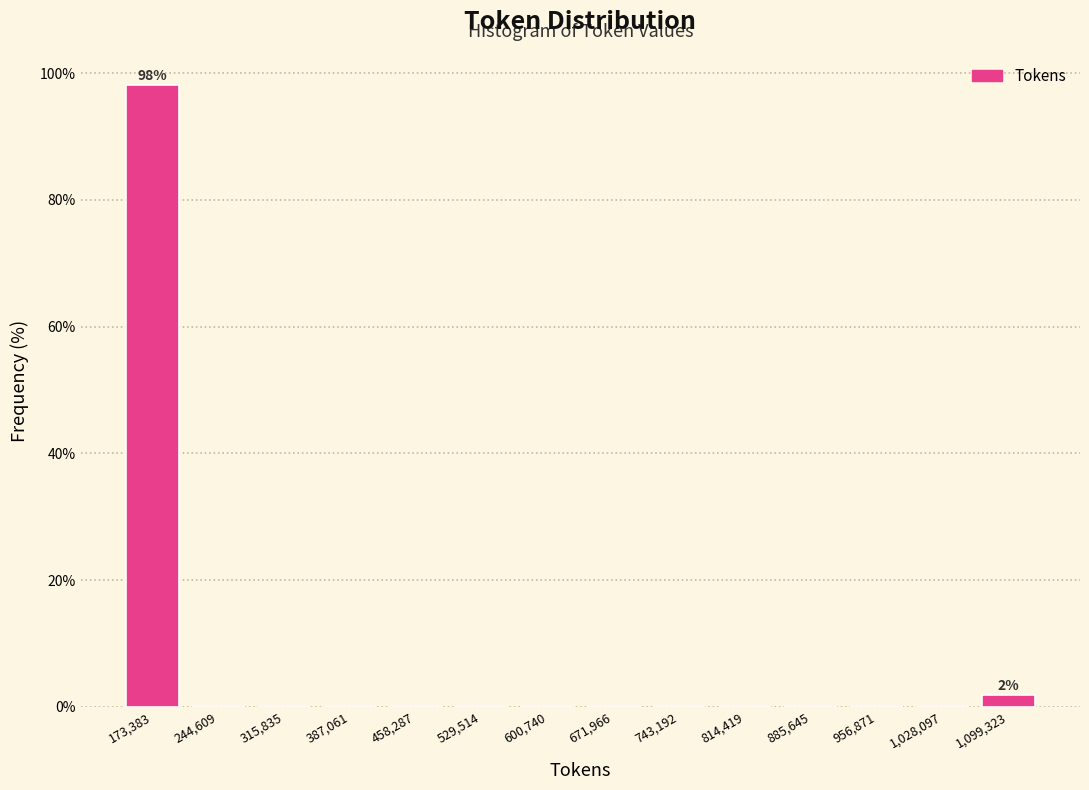

Over which range of the x-axis is the bar tallest?

140000 to 210000